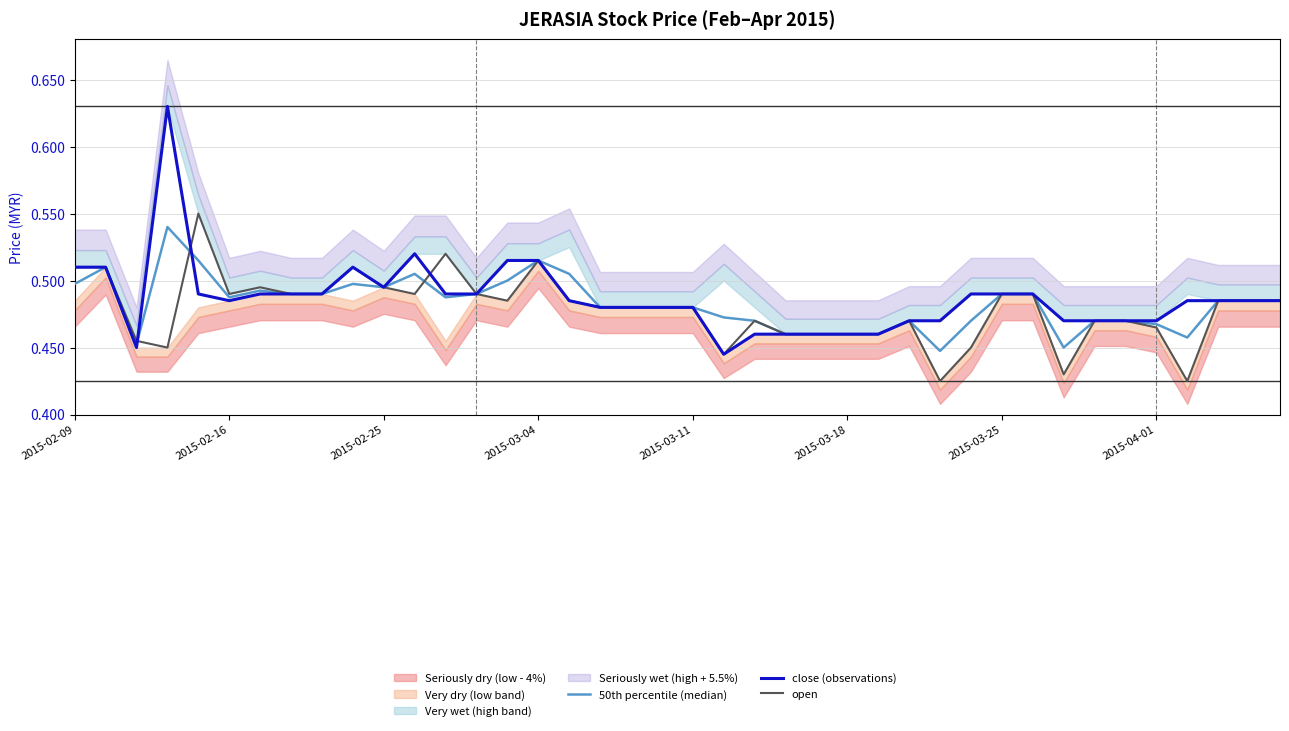

What is the highest value of the close (observations) series?

0.6